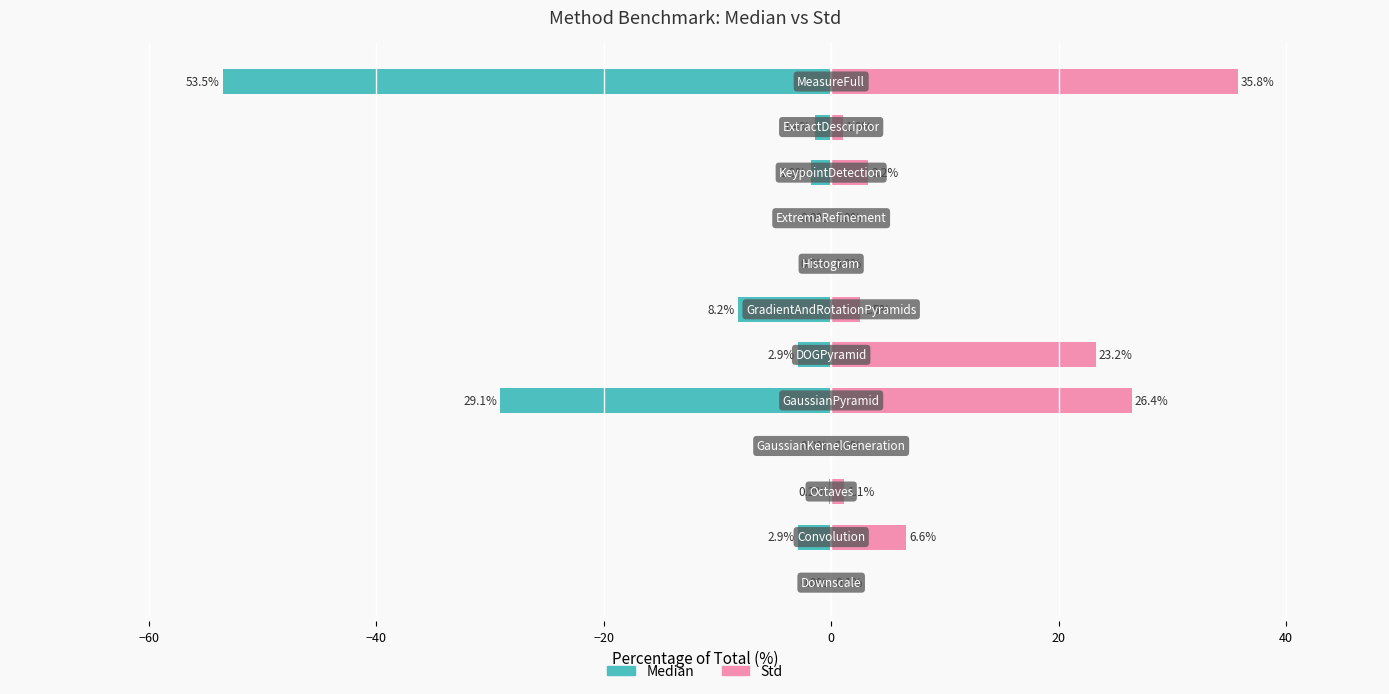

What position from the right is 11?

1